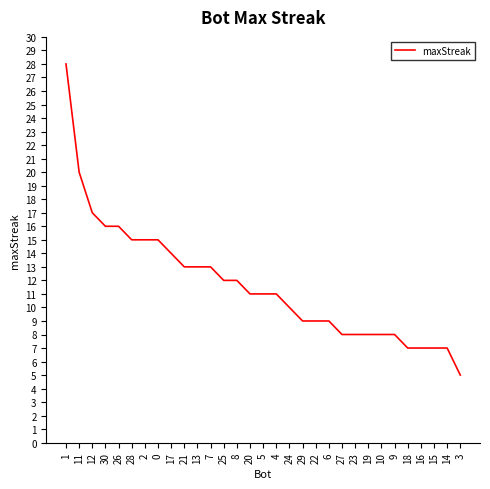

True or false: the data shows 13 at 14.

False